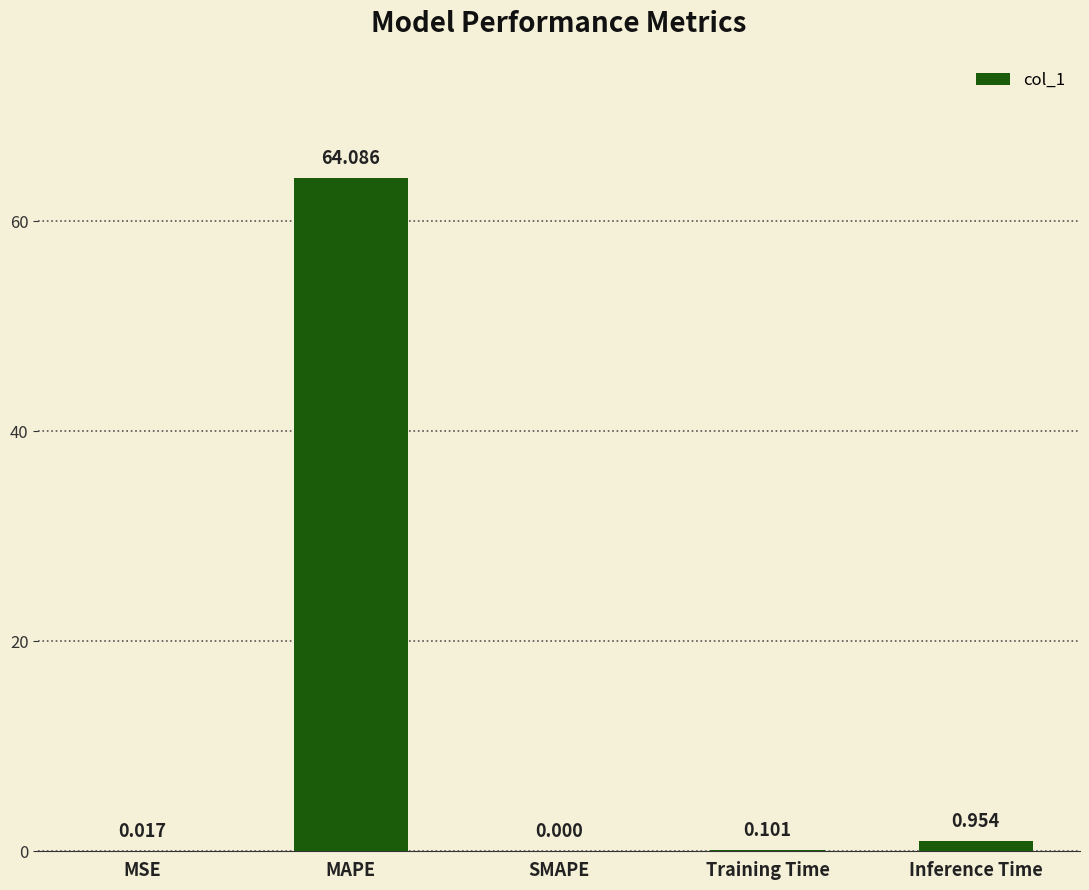

At which category does the chart reach its peak across all series?

MAPE